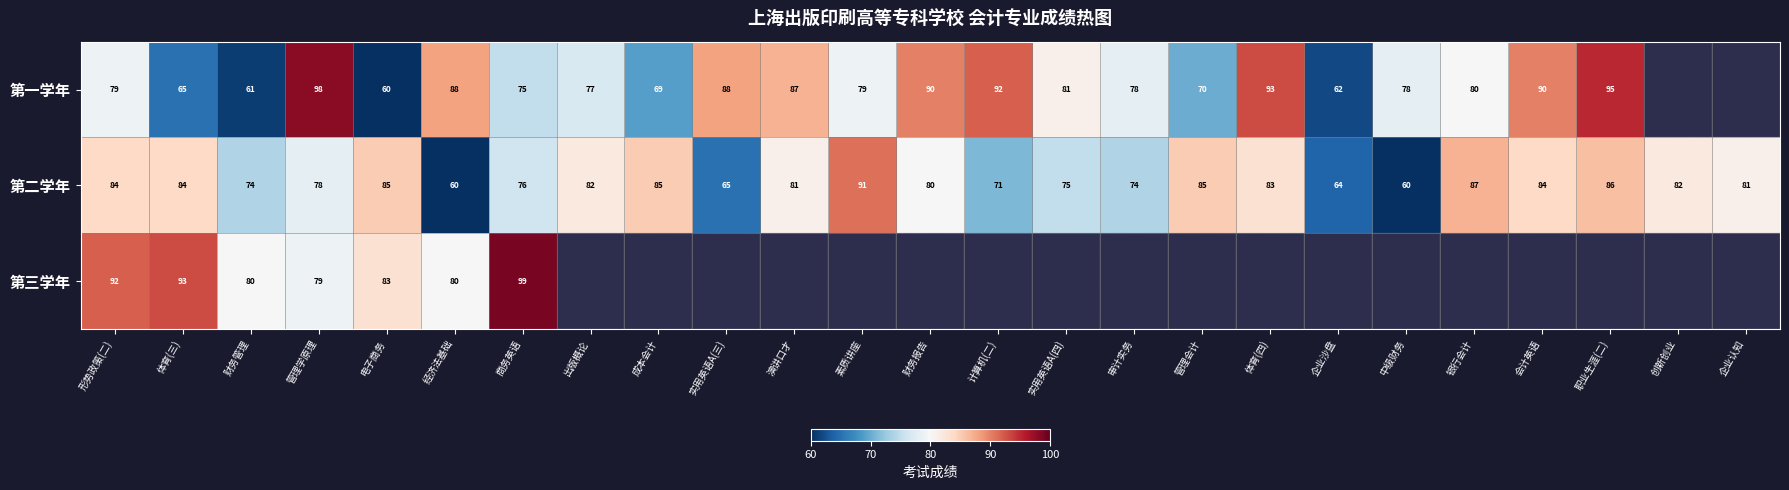

Rank the series at 财务管理 from highest to lowest value.

第三学年, 第二学年, 第一学年